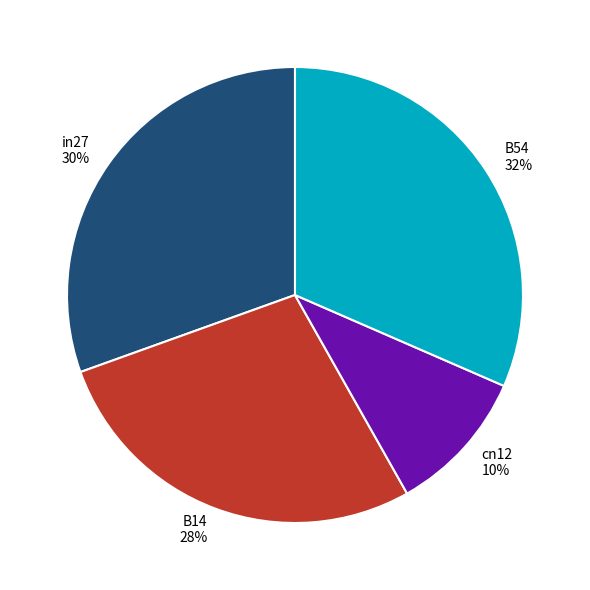

Count the number of slices in the pie.

4